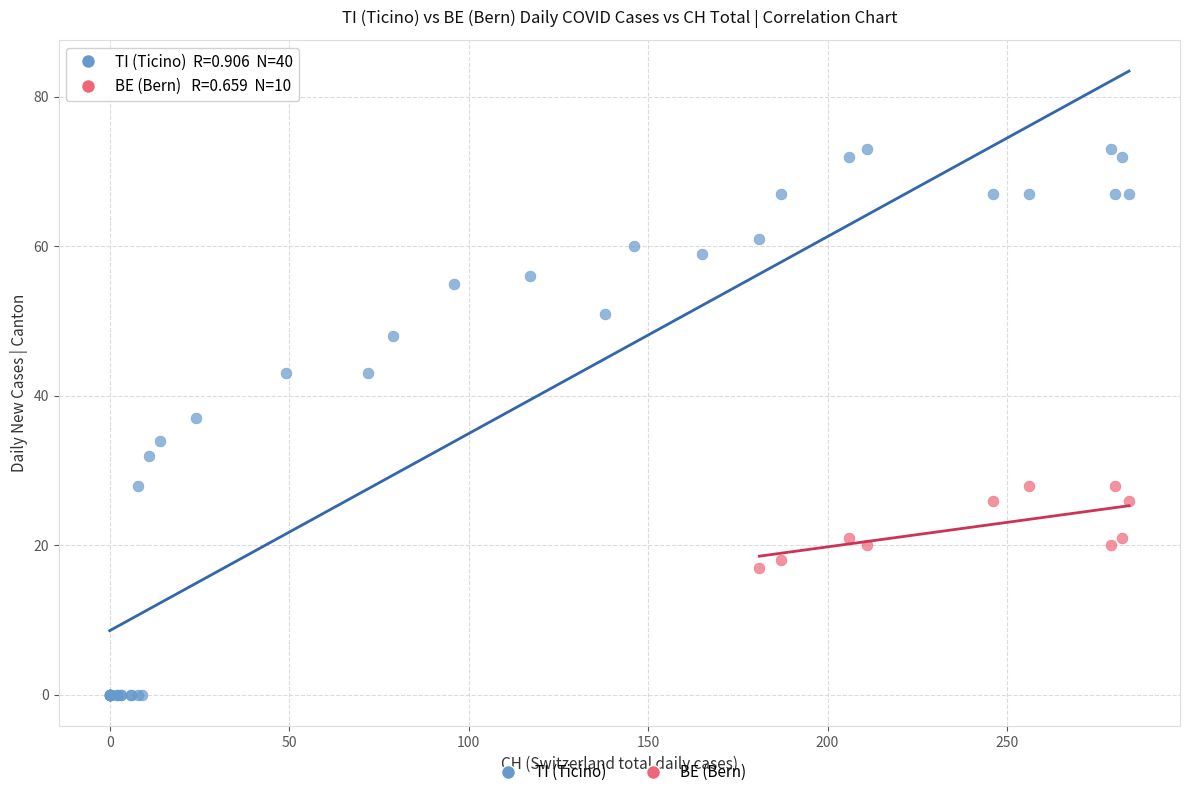

Which series contains the highest Y value?

TI (Ticino)